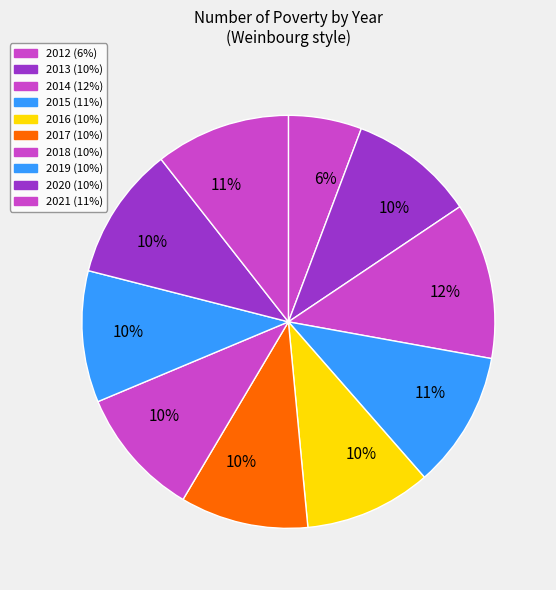

To the nearest percent, what is the average slice percentage?

10%